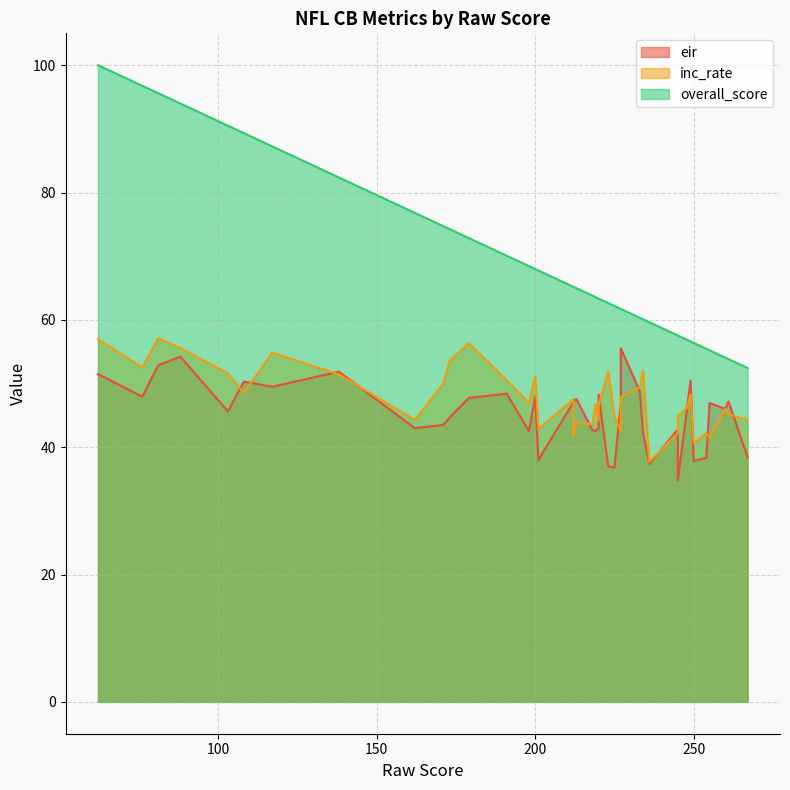

True or false: eir and overall_score intersect in this chart.

False